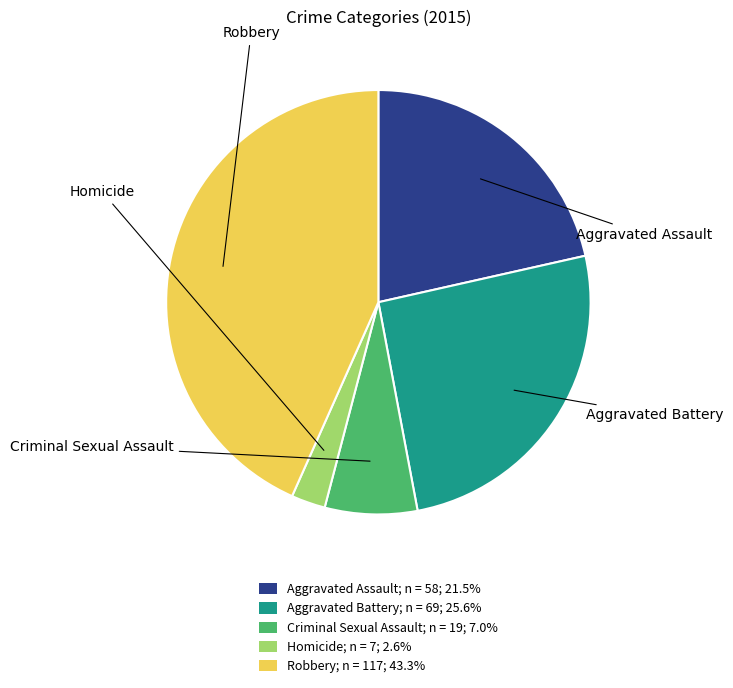

Is it true that Aggravated Battery is 38% of the pie?

False